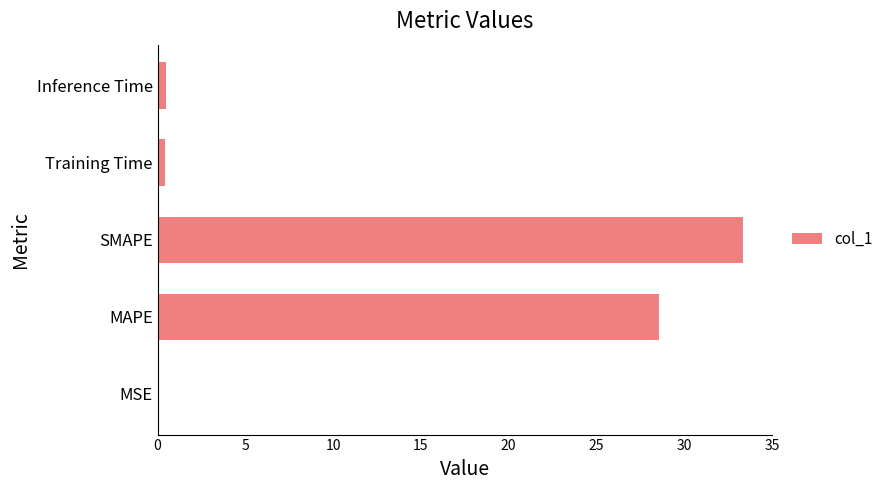

Are the bars horizontal?

Yes